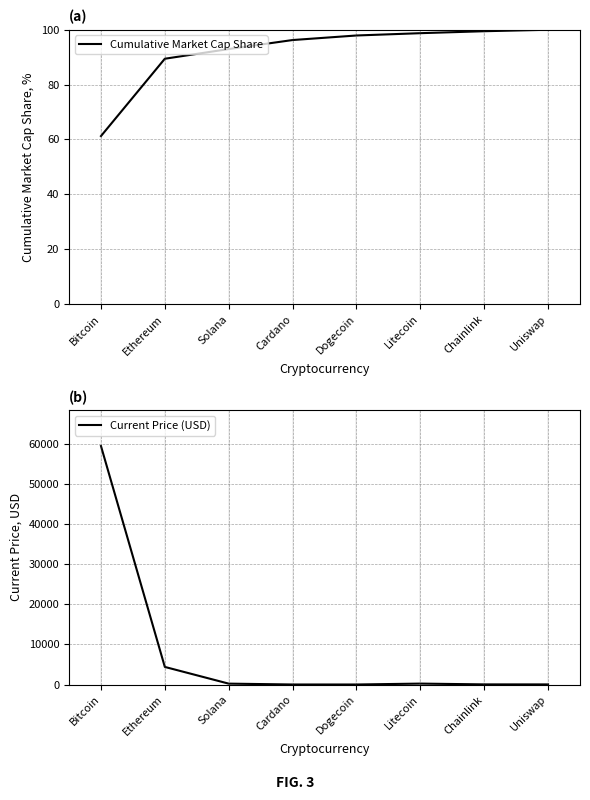

How many values in the Cumulative Market Cap Share series exceed 97?

4